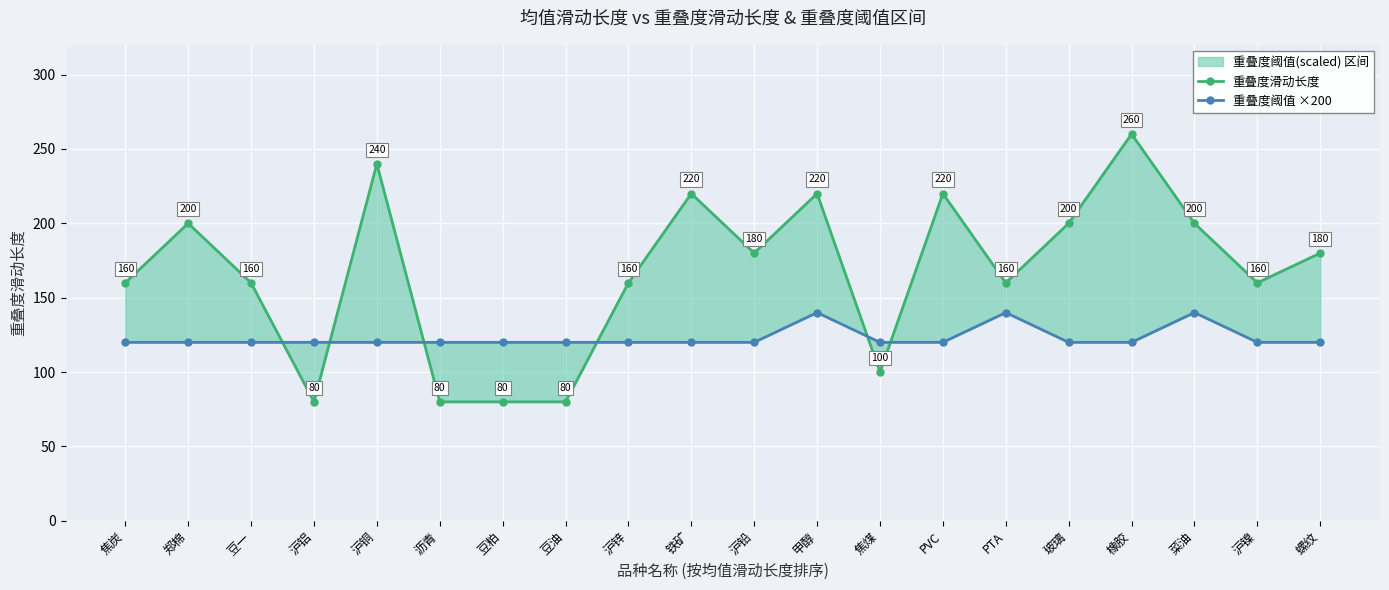

At how many categories does at least one series exceed 151?

15